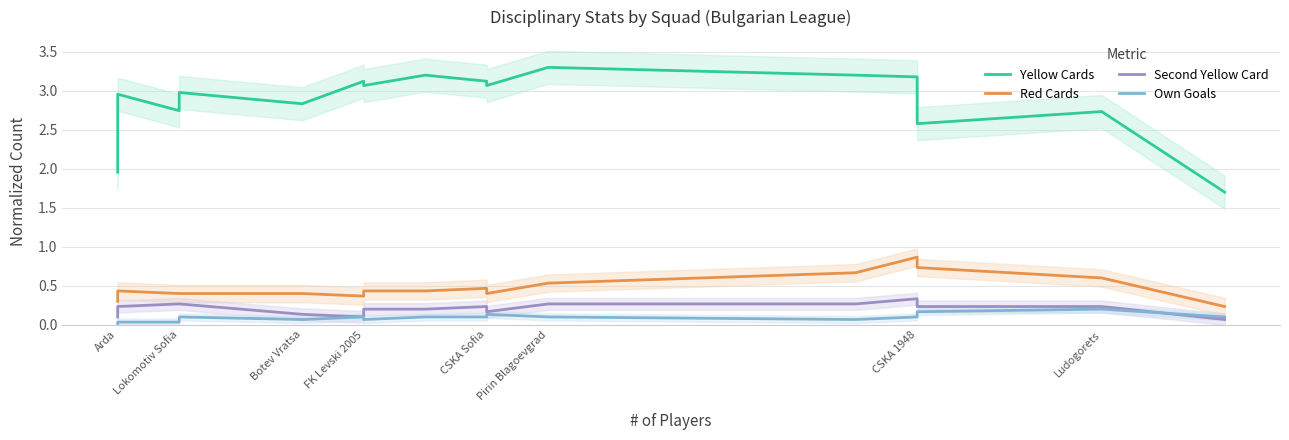

In Own Goals, how many points are lower than both neighbors (excluding endpoints)?

3